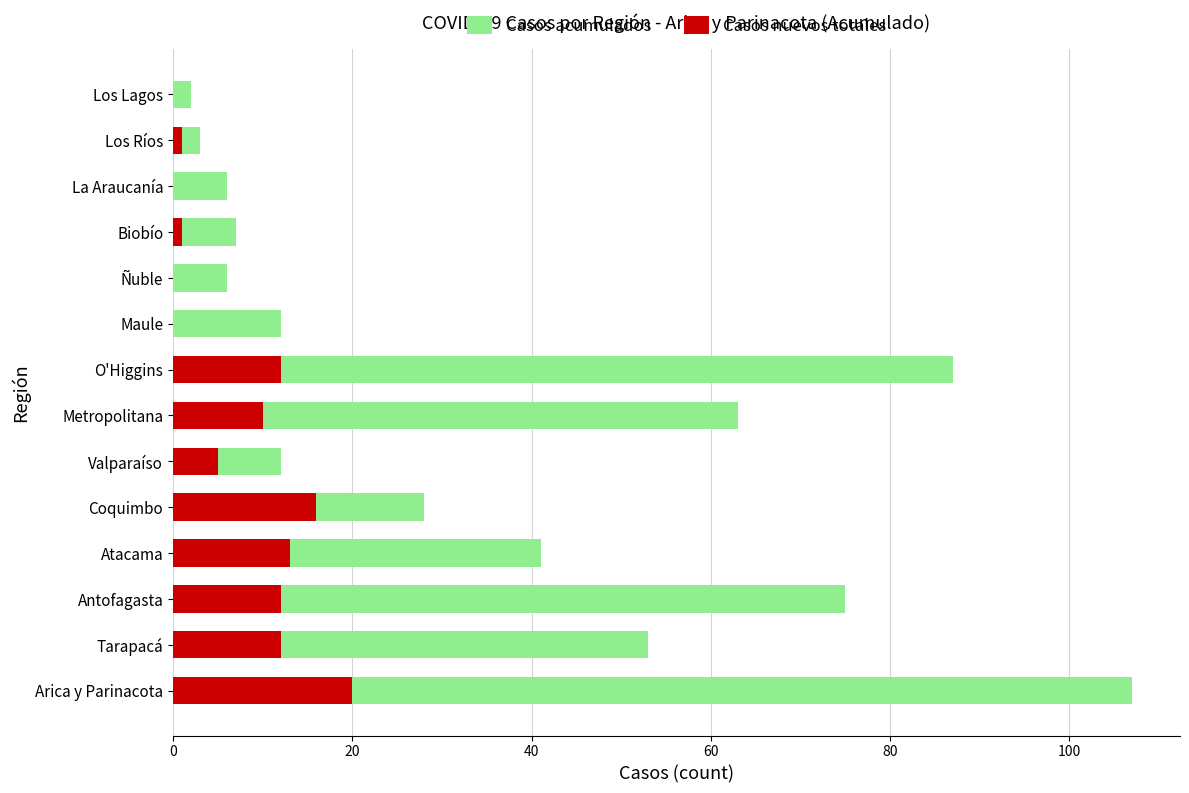

Between Ñuble and Coquimbo, which is larger?

Coquimbo